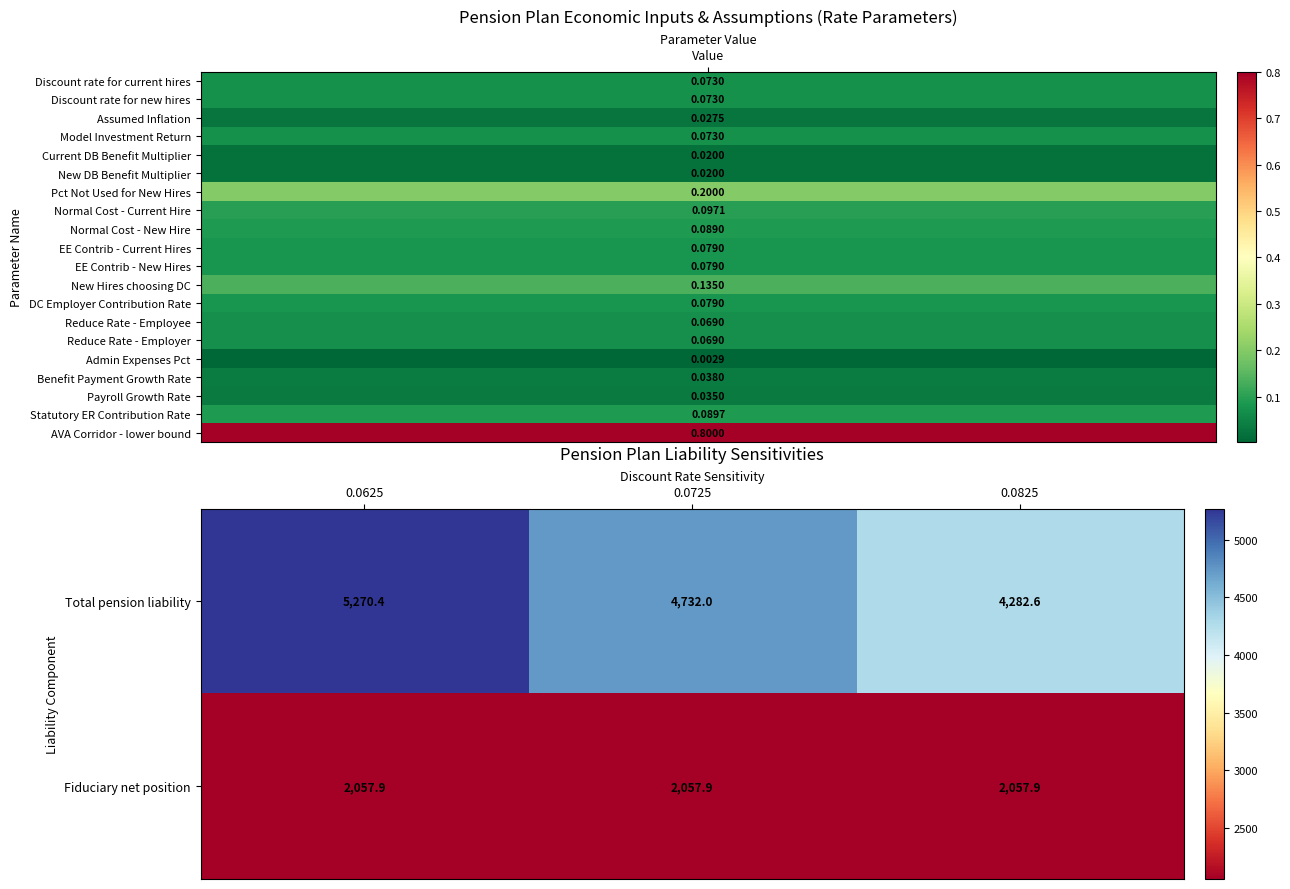

What is the sum of the Fiduciary net position values at 0.0725 and 0.0825?

4115.8